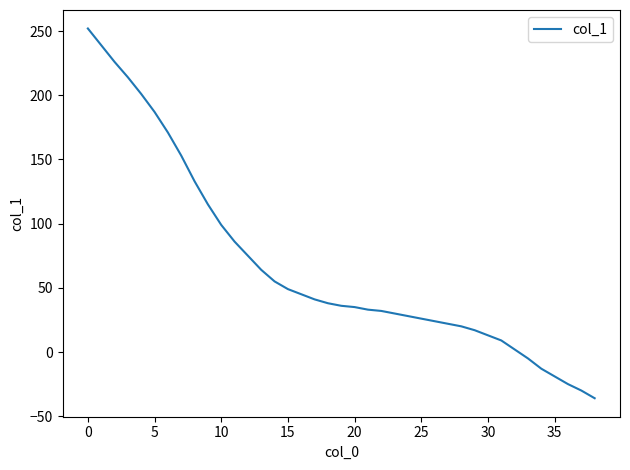

What is the maximum value shown in the chart?

252